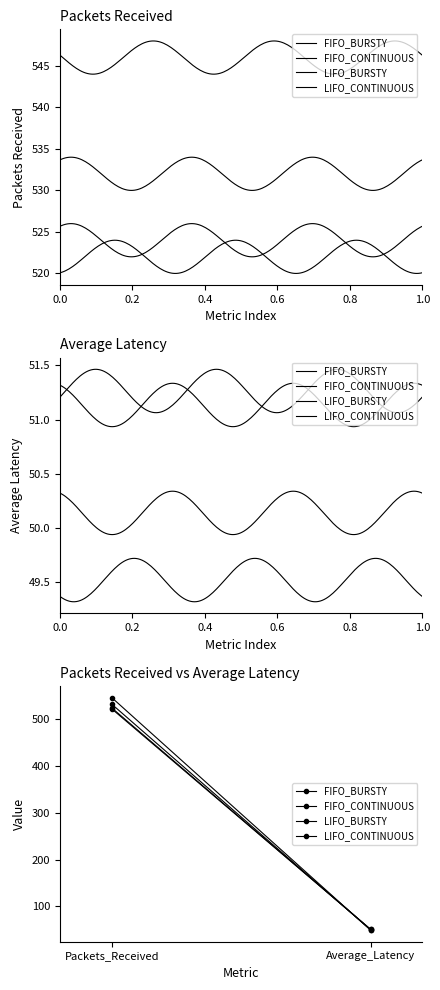

Reading left to right, transcribe all the data shown in this chart.

FIFO_BURSTY: 522.0	51.3
FIFO_CONTINUOUS: 524.0	51.1
LIFO_BURSTY: 532.0	50.1
LIFO_CONTINUOUS: 546.0	49.5